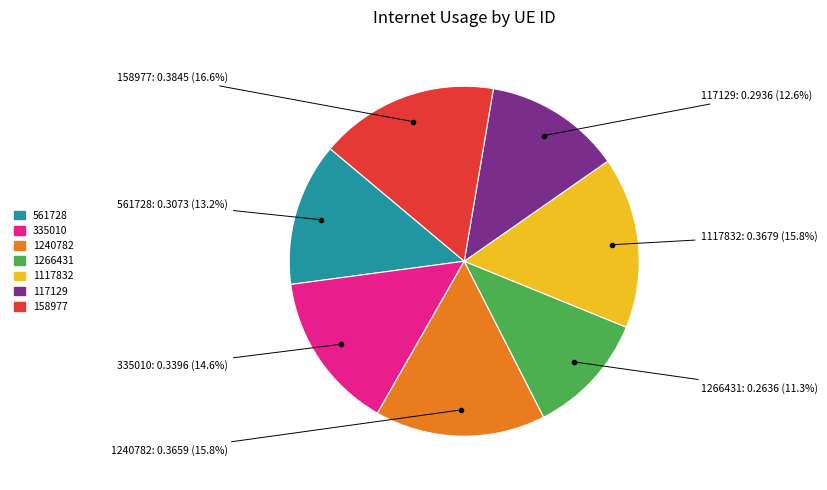

Is it true that 561728 is 13% of the pie?

True